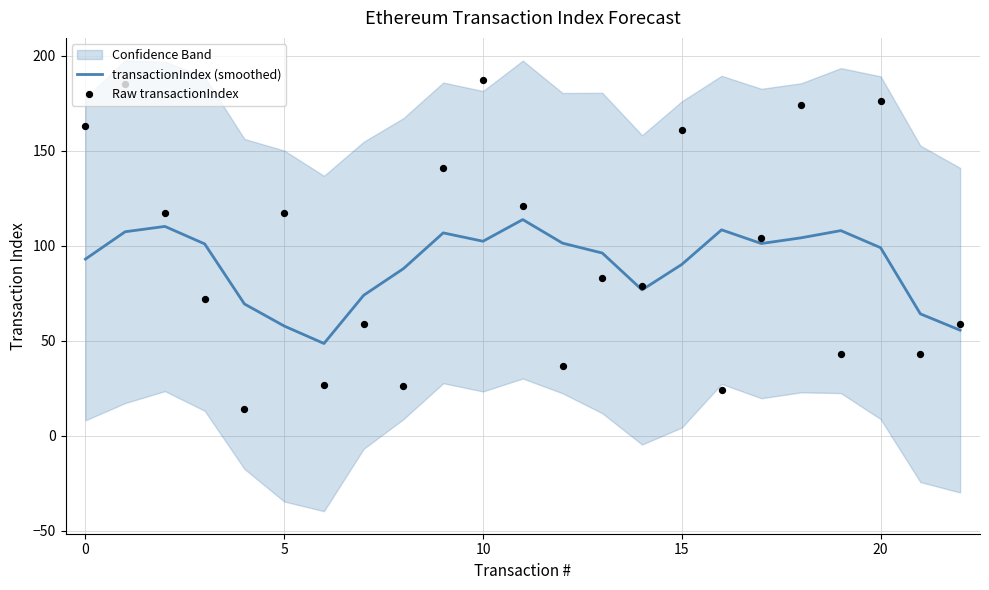

Which series has the largest total across all categories?

Raw transactionIndex